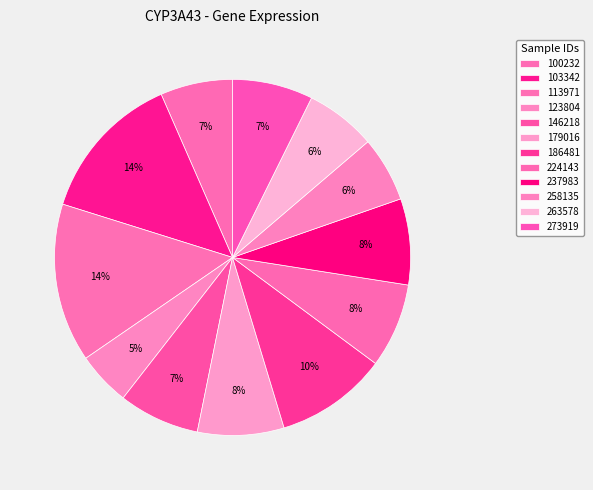

What is the change in value from 103342 to 273919?

-1.8